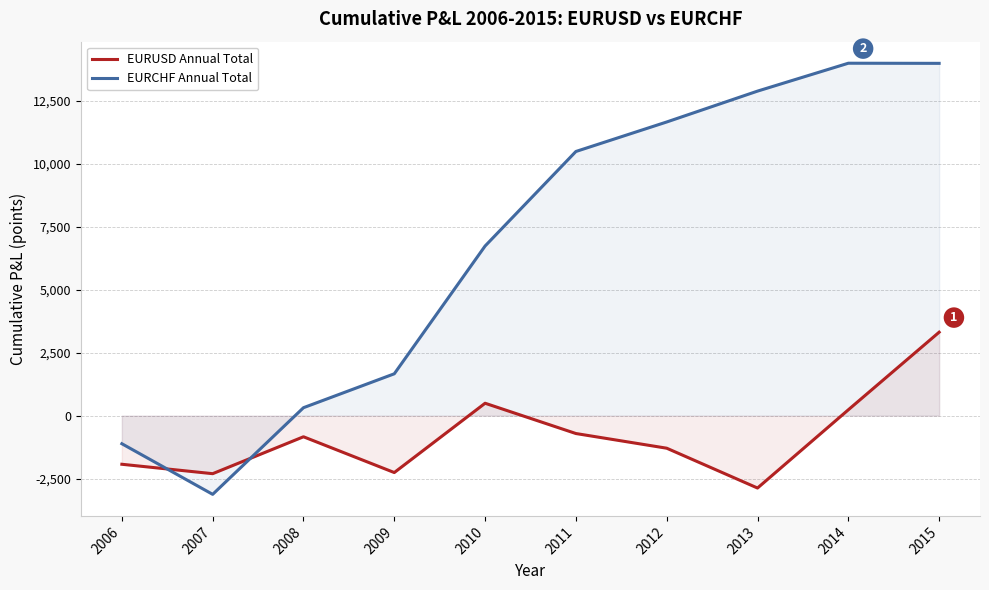

Where does the EURCHF Annual Total series first go above 10493?

2012